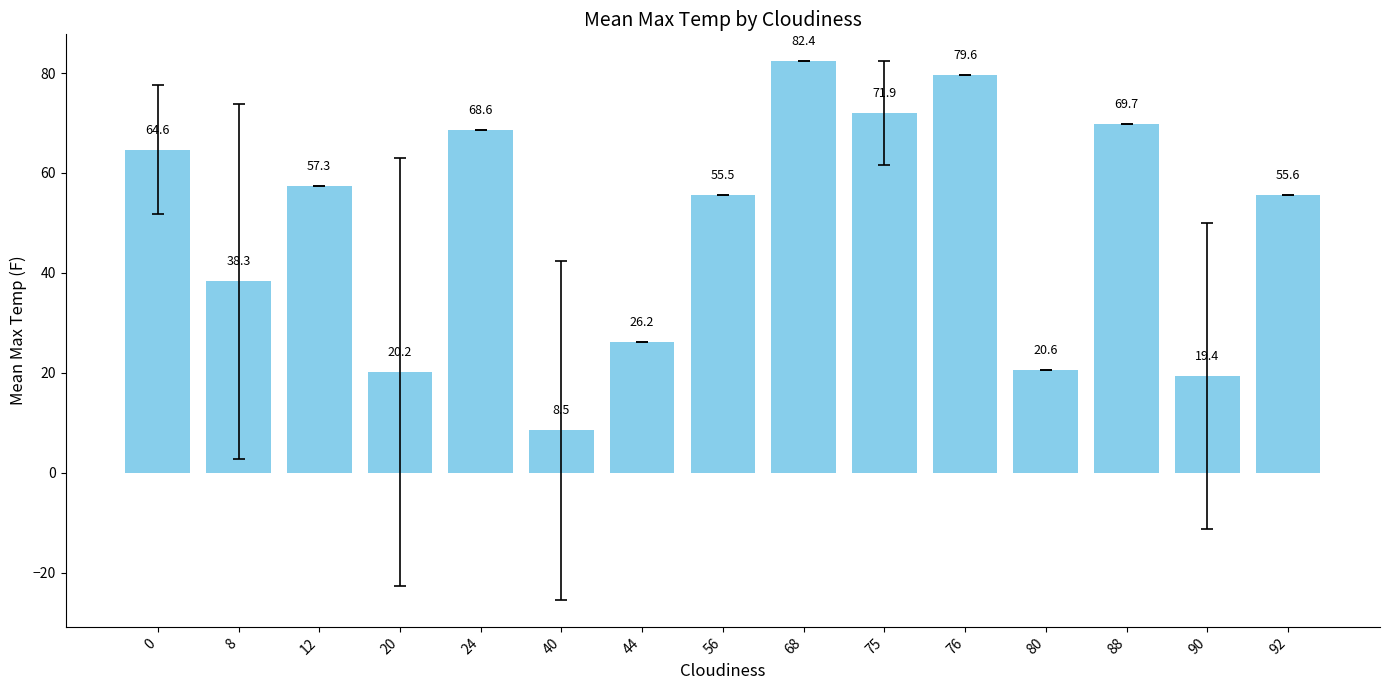

The value at 20 is 7.7. True or false?

False